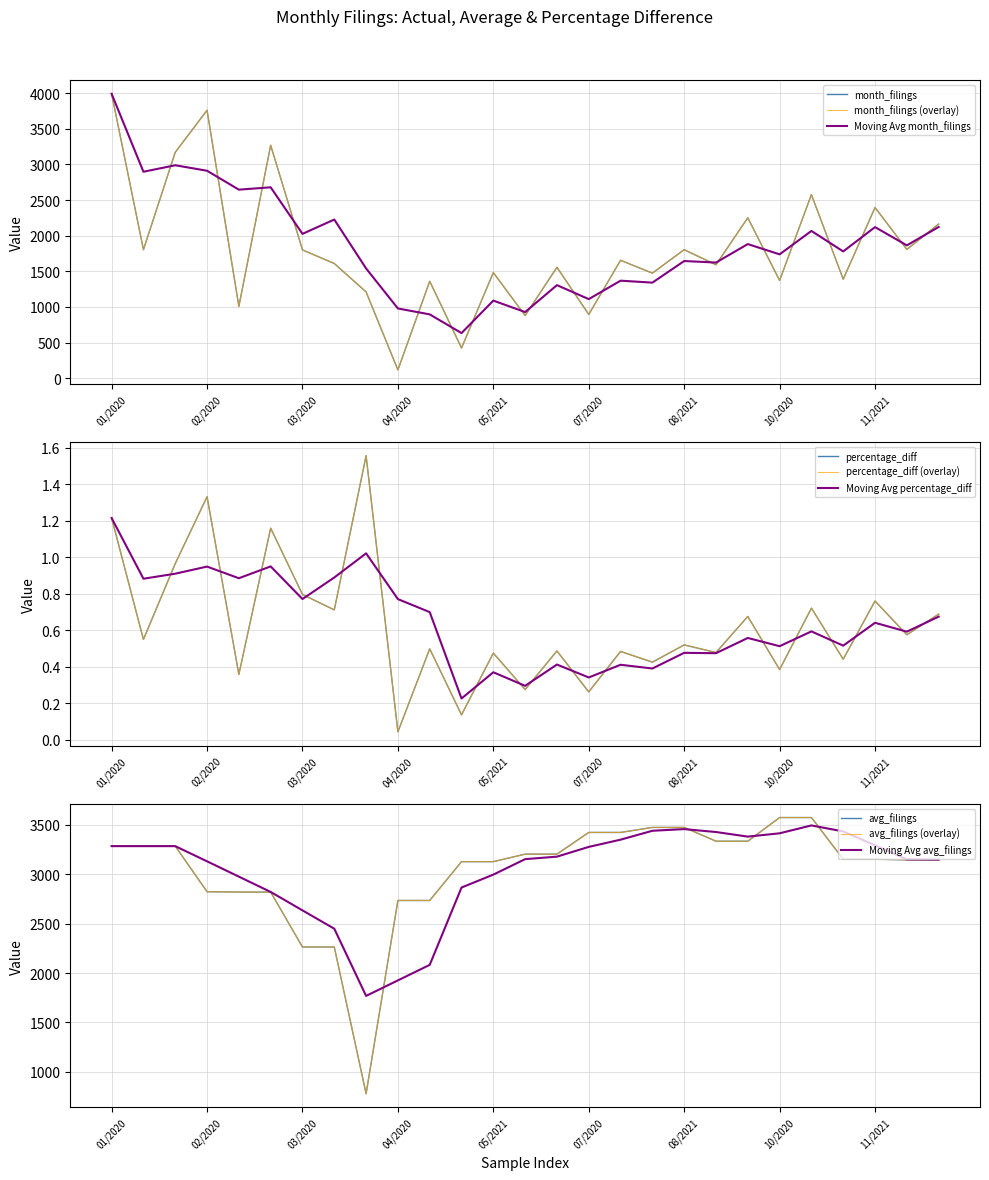

Rank the series at 05/2021 from lowest to highest value.

percentage_diff, month_filings, avg_filings